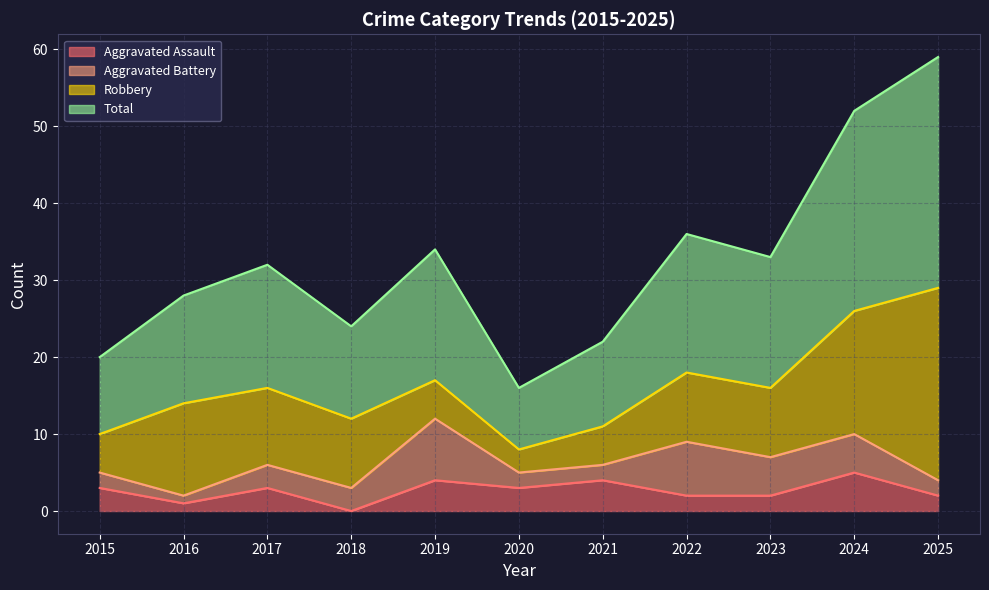

Is the value of Total at 2021 greater than the value of Aggravated Assault at 2023?

Yes